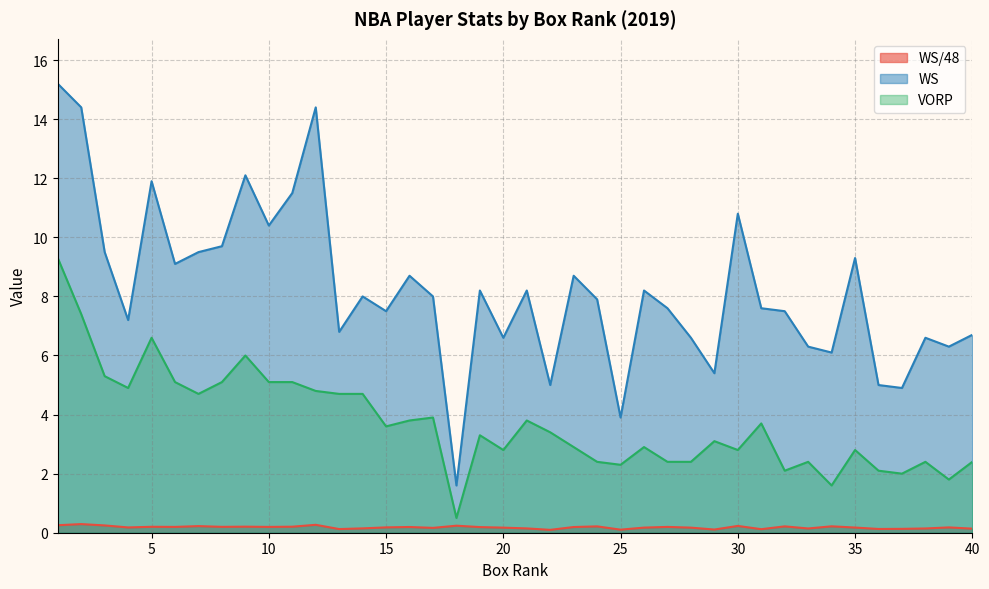

What is the maximum value shown in the chart?

15.2